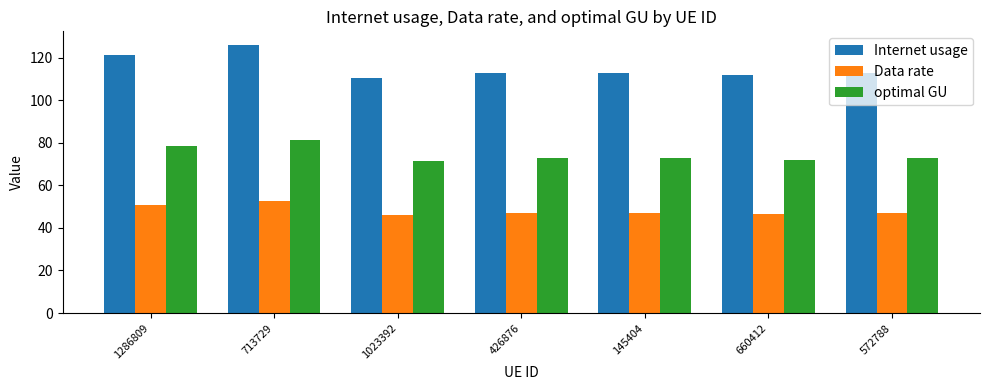

How many groups of bars are there?

7